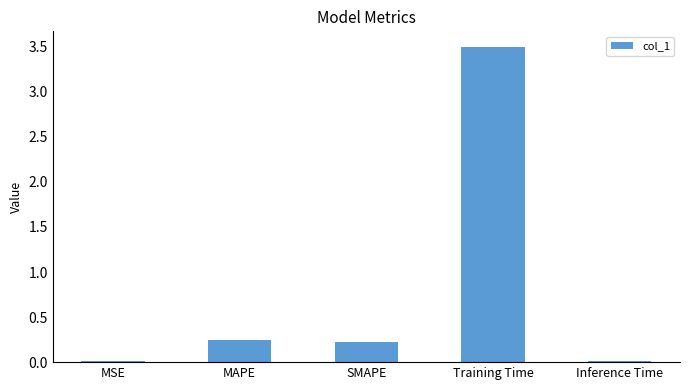

Between MAPE and Training Time, which is larger?

Training Time